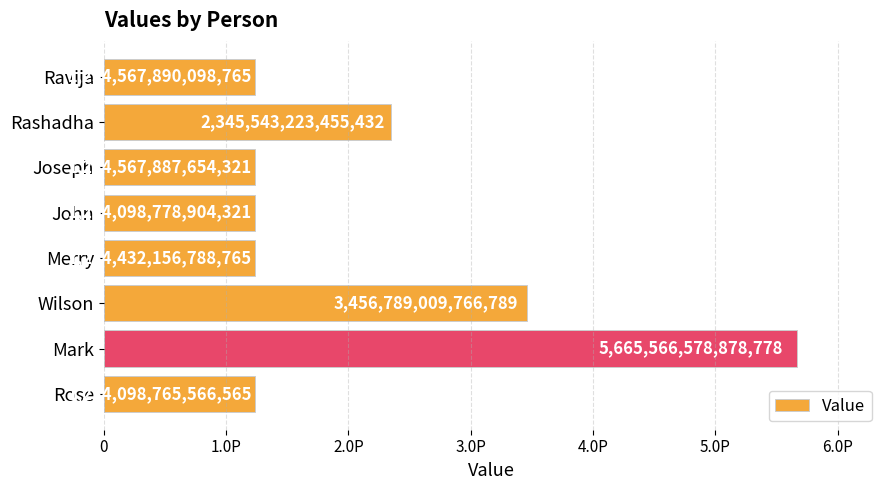

What is the maximum value shown in the chart?

5665566578878778